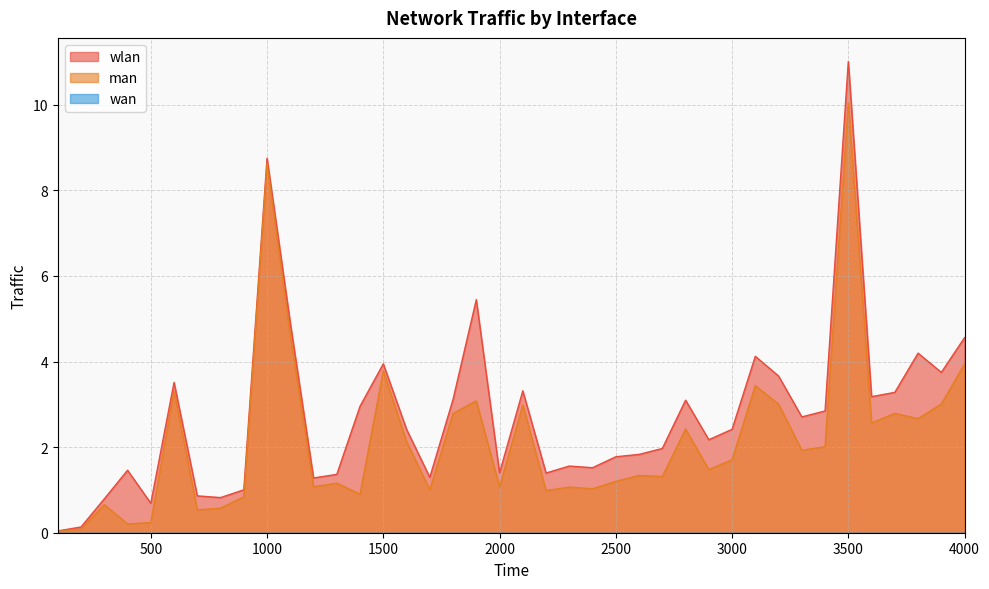

Reading left to right, list all the values displayed in this chart.

wlan: 0.0	0.1	0.8	1.5	0.7	3.5	0.9	0.8	1.0	8.8	4.9	1.3	1.4	3.0	3.9	2.4	1.3	3.1	5.4	1.4	3.3	1.4	1.6	1.5	1.8	1.8	2.0	3.1	2.2	2.4	4.1	3.7	2.7	2.8	11.0	3.2	3.3	4.2	3.7	4.6
man: 0.0	0.1	0.7	0.2	0.2	3.3	0.5	0.6	0.8	8.6	4.6	1.1	1.2	0.9	3.8	2.1	1.0	2.8	3.1	1.1	3.0	1.0	1.1	1.0	1.2	1.3	1.3	2.4	1.5	1.7	3.4	3.0	1.9	2.0	10.0	2.6	2.8	2.7	3.0	3.9